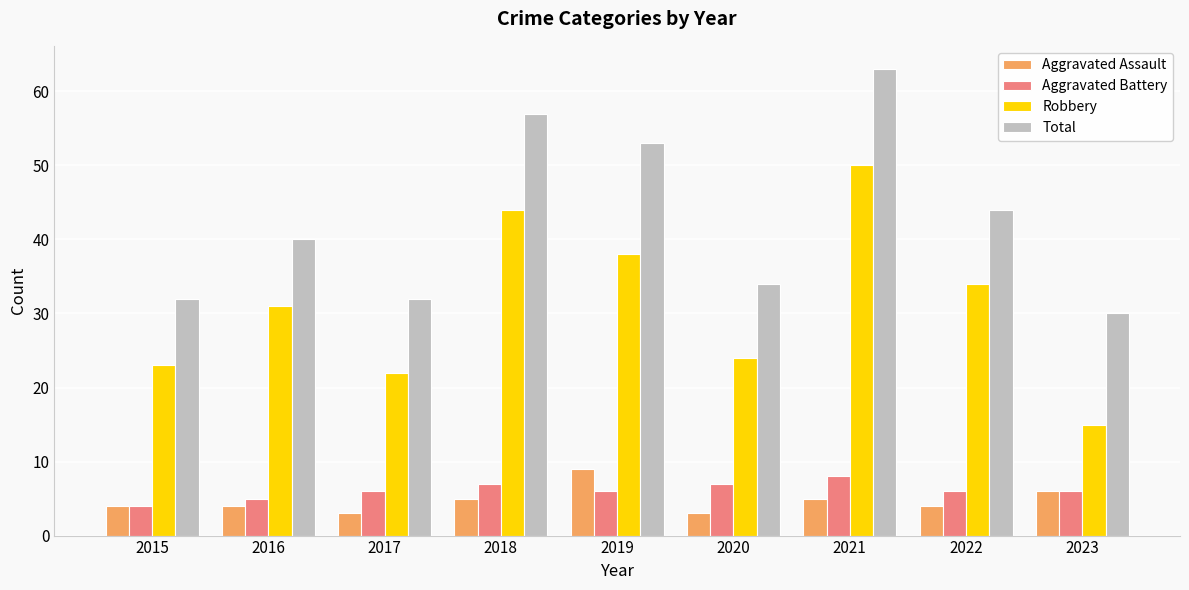

Read the Aggravated Assault value at 2016.

4